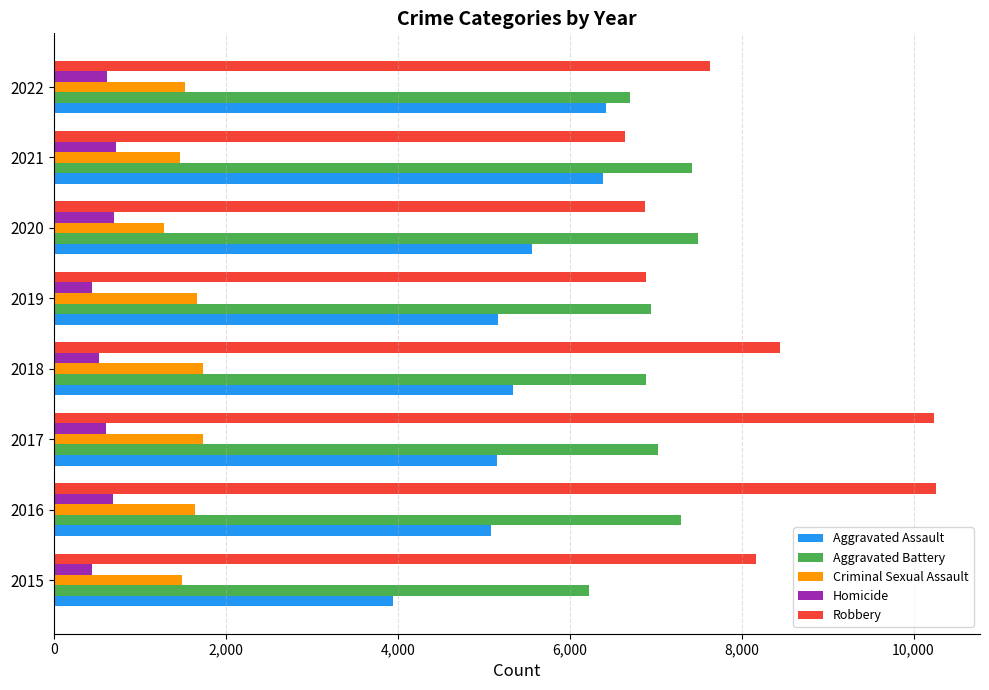

What is the difference between the second highest and minimum values in the Criminal Sexual Assault series?

455